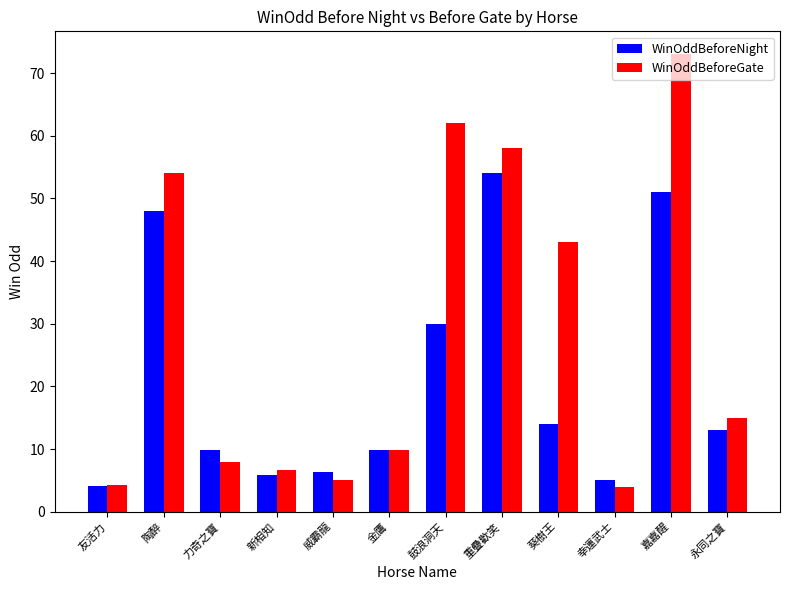

Which series has the largest total across all categories?

WinOddBeforeGate